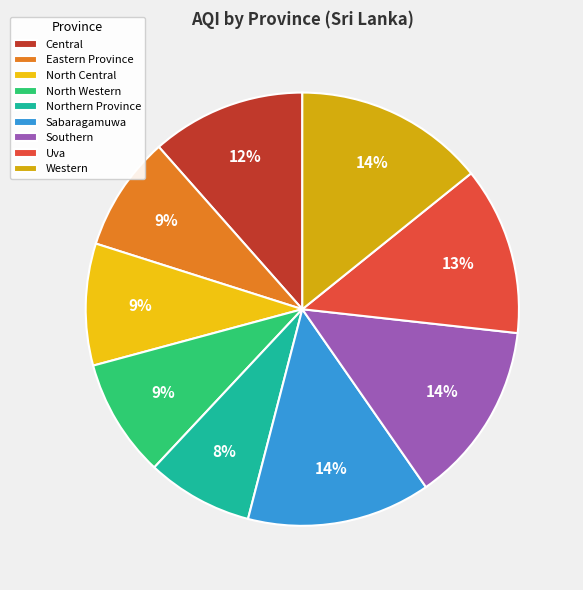

To the nearest percent, what percentage of the pie is Western?

14%